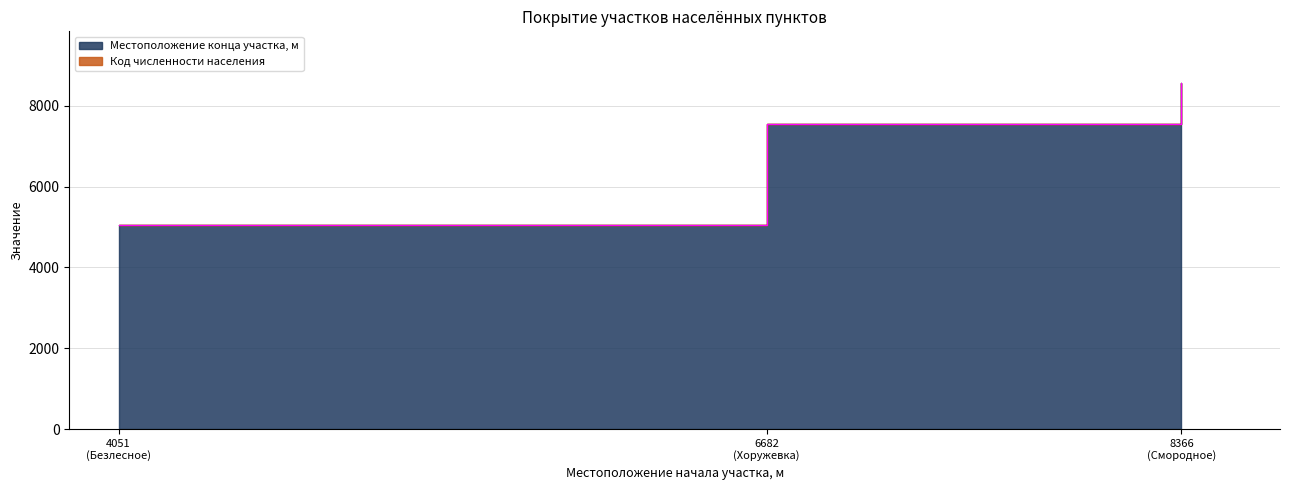

How many values are below 7541?

1